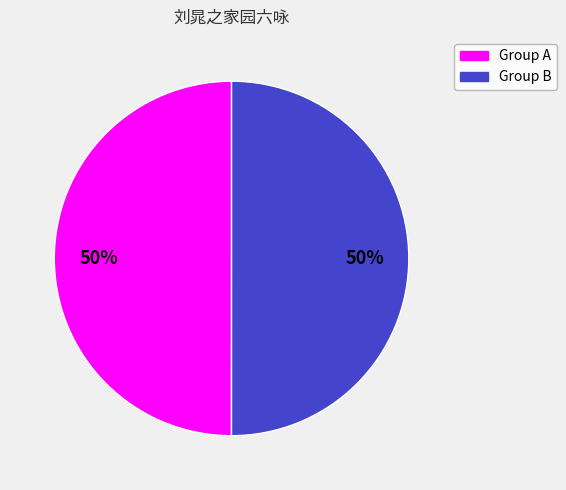

To the nearest percent, what is the average slice percentage?

50%